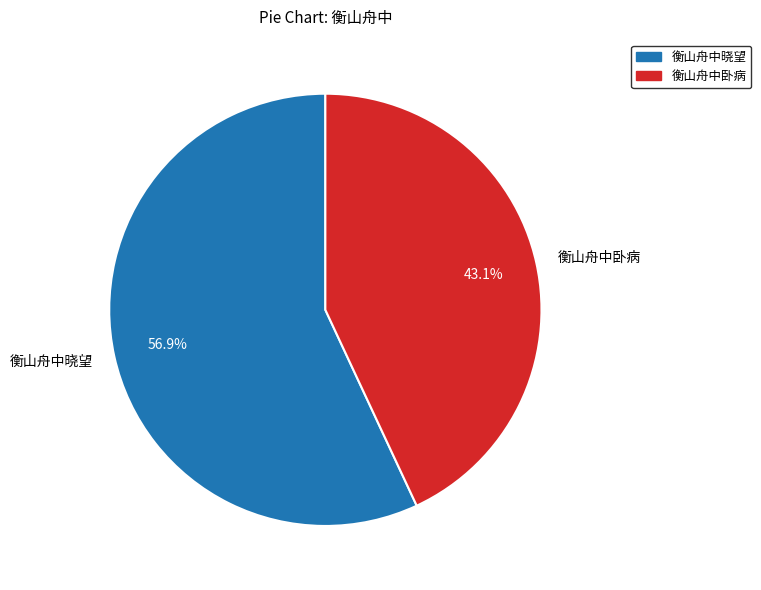

Rank the categories by value from lowest to highest.

衡山舟中卧病, 衡山舟中晓望